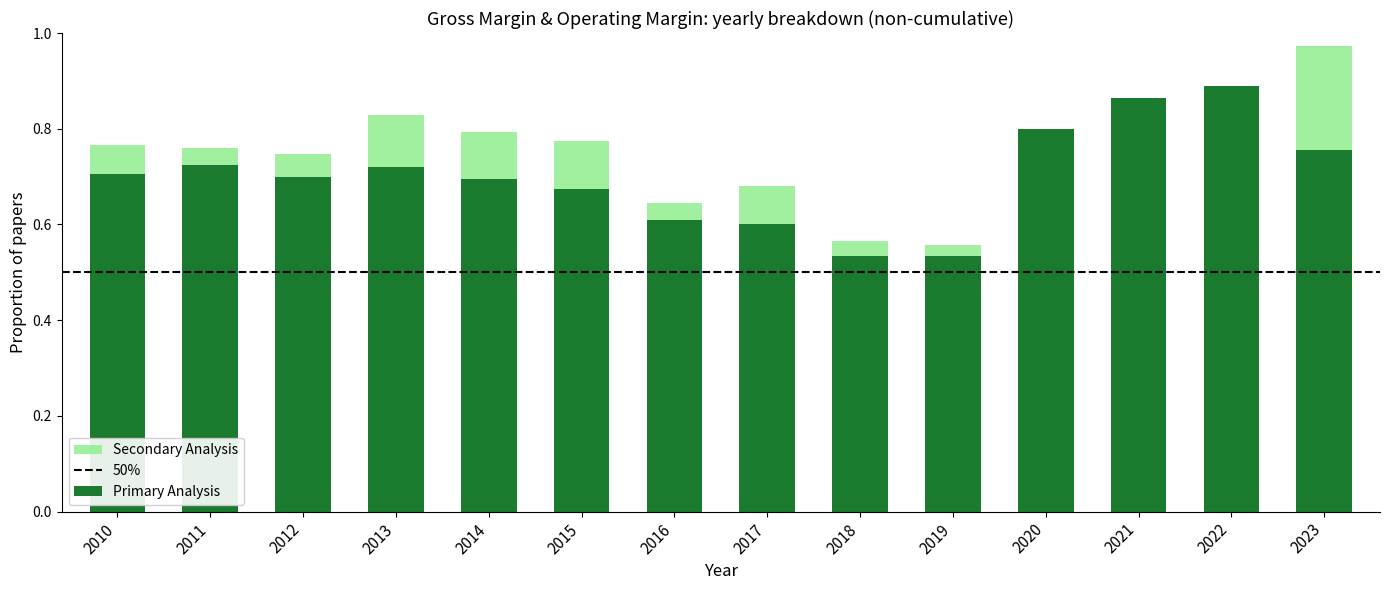

At which category is the sum across all series the highest?

2023